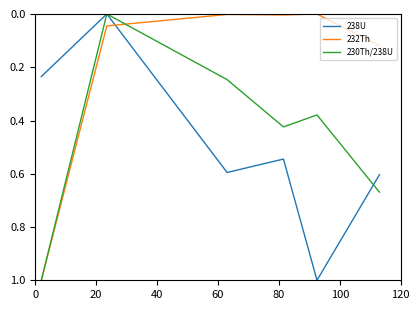

Count the 230Th/238U values in the range 0 to 1.

6